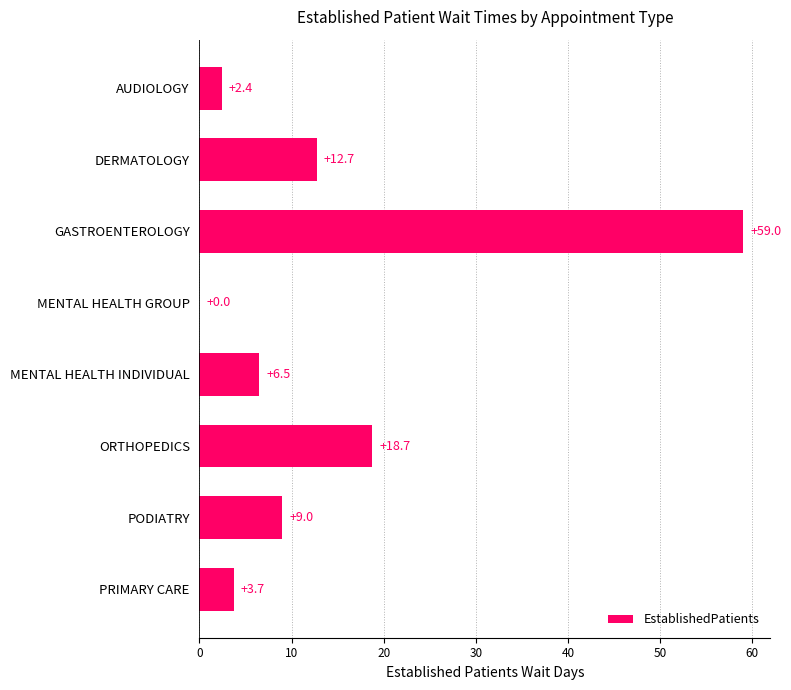

Are the bars grouped side by side (vs. stacked)?

No